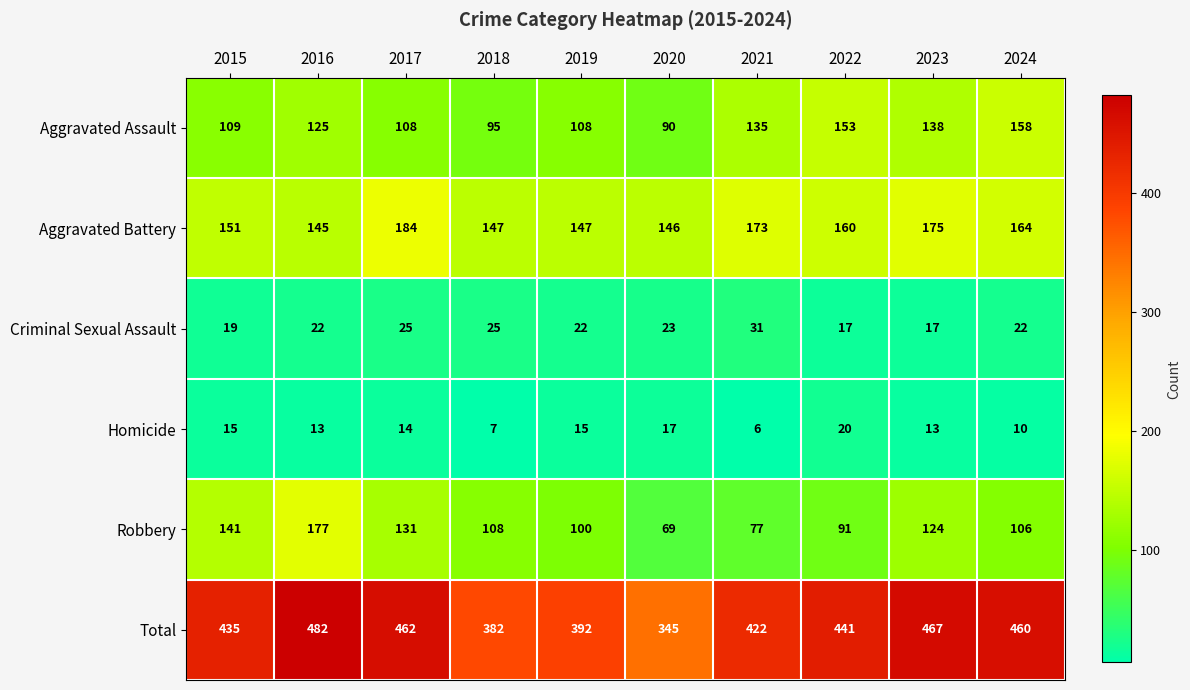

What is the sum of the Aggravated Battery values at 2022 and 2019?

307